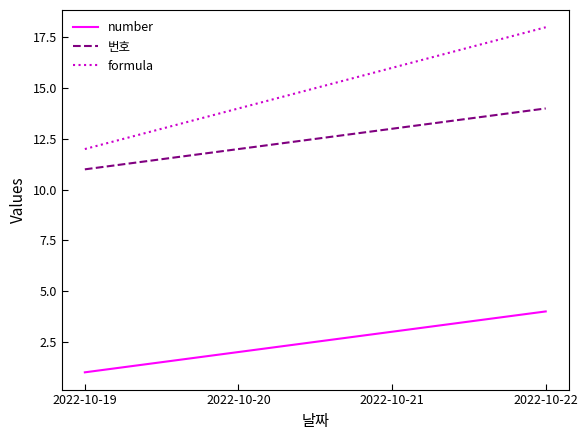

What is the difference between the second highest and second lowest values in the 번호 series?

1